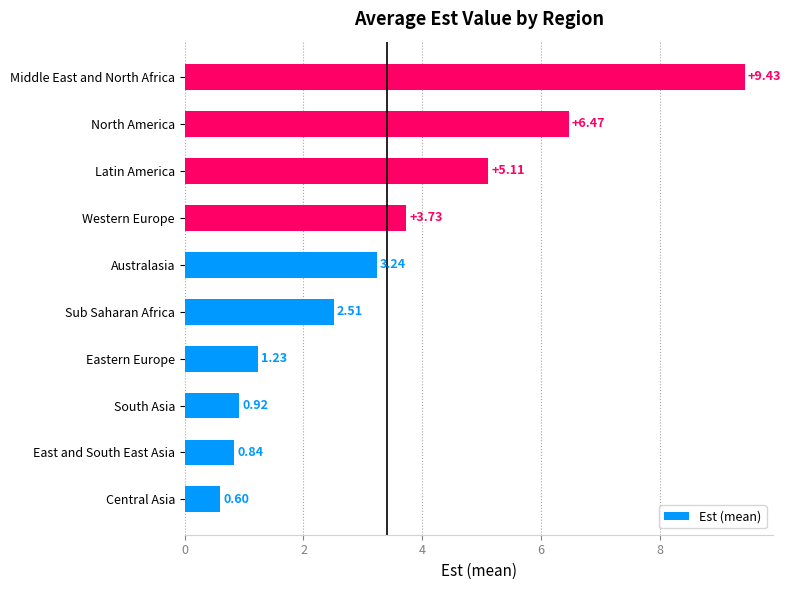

How many data points are less than 3?

5